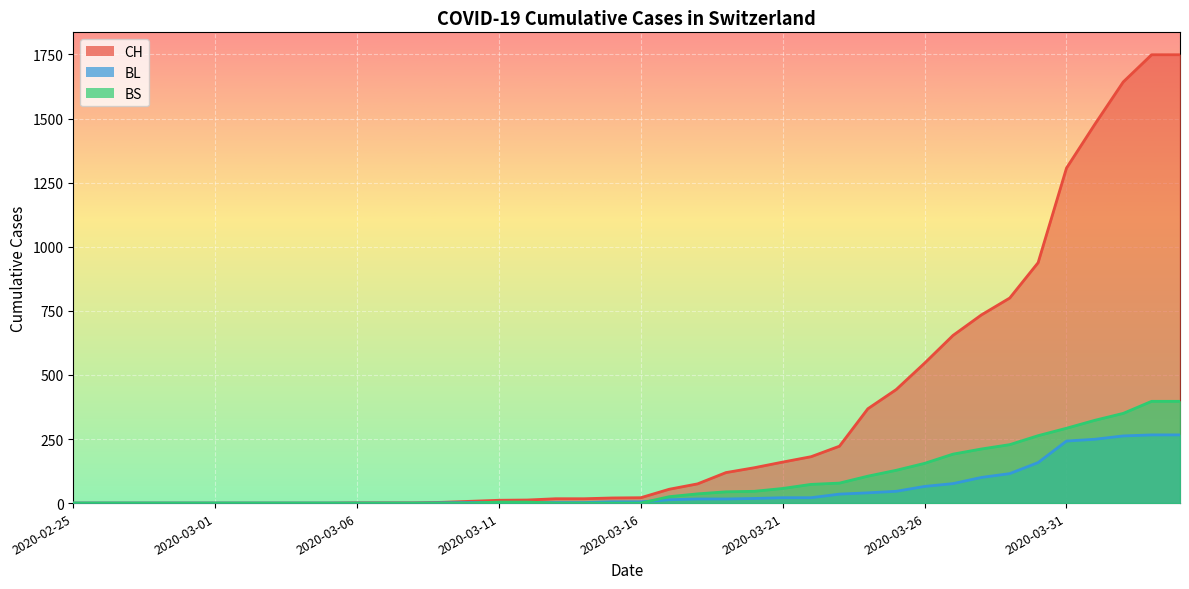

Rank the series at 2020-03-12 from highest to lowest value.

CH, BS, BL